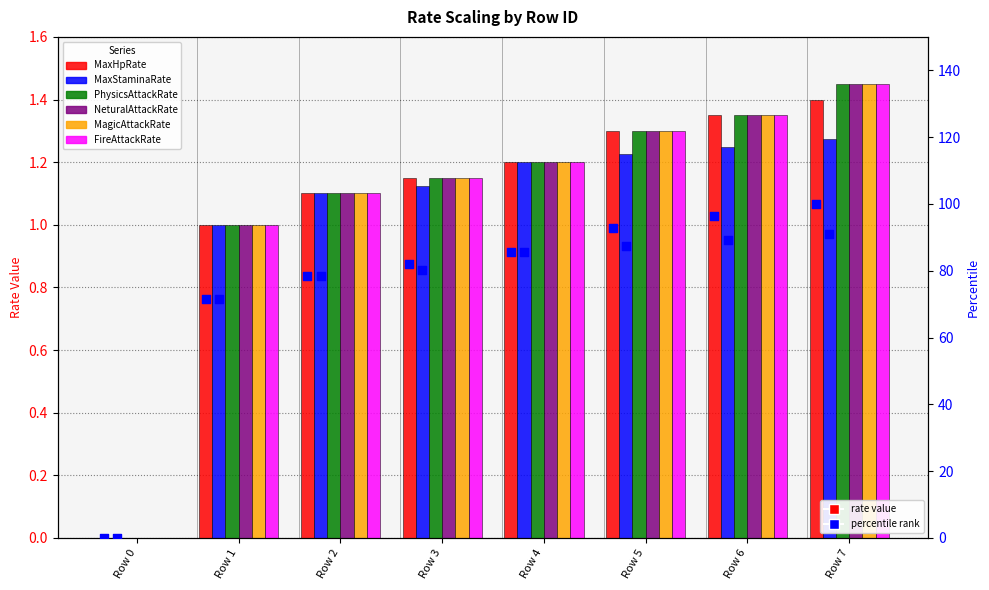

Is the value of PhysicsAttackRate at Row 2 greater than the value of FireAttackRate at Row 6?

No